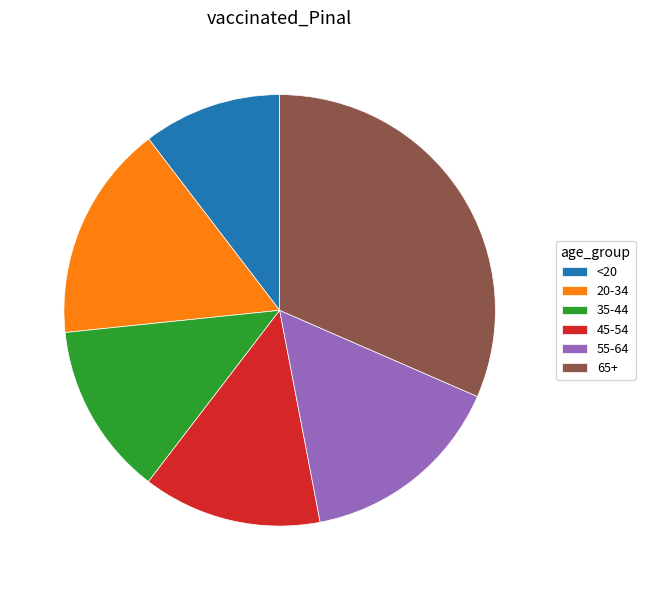

Do <20 and 20-34 together represent more than half of the pie?

No